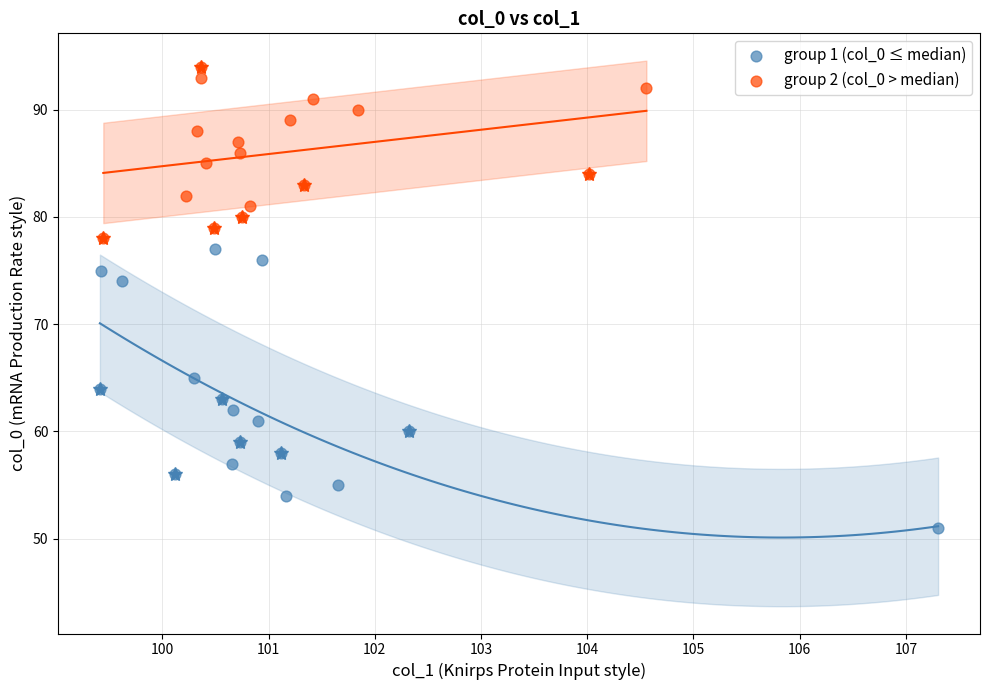

Which series contains the highest Y value?

group 2 (col_0 > median)